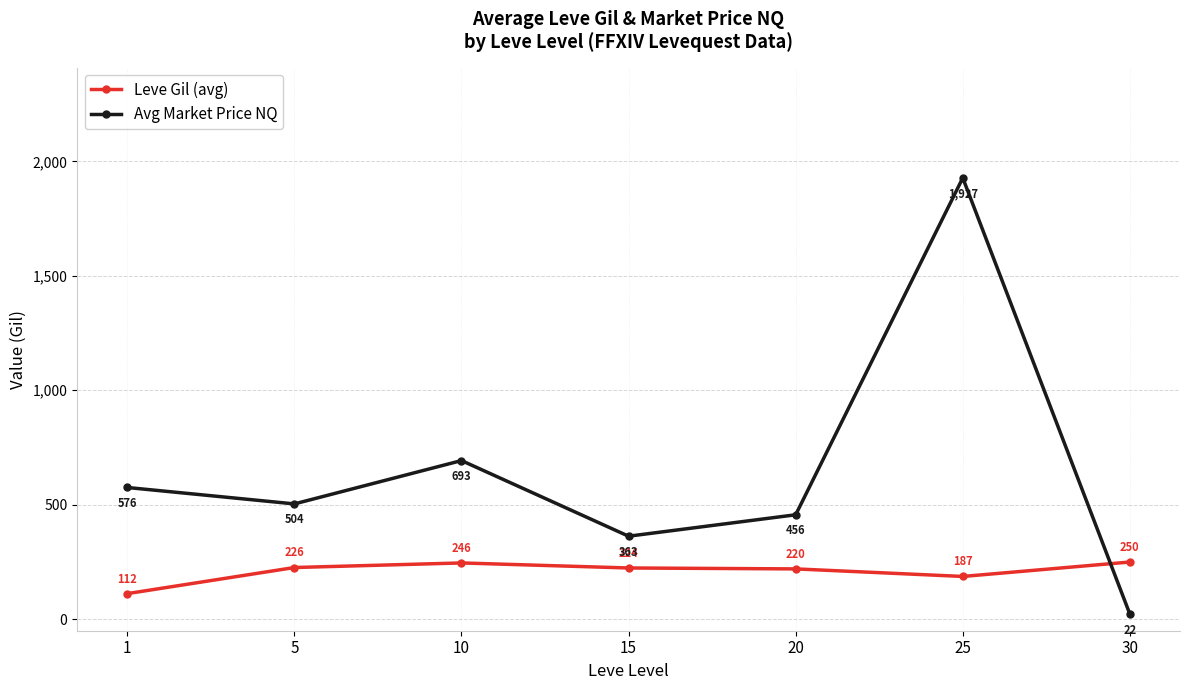

What is the sum of the Avg Market Price NQ values at 5 and 15?

866.6